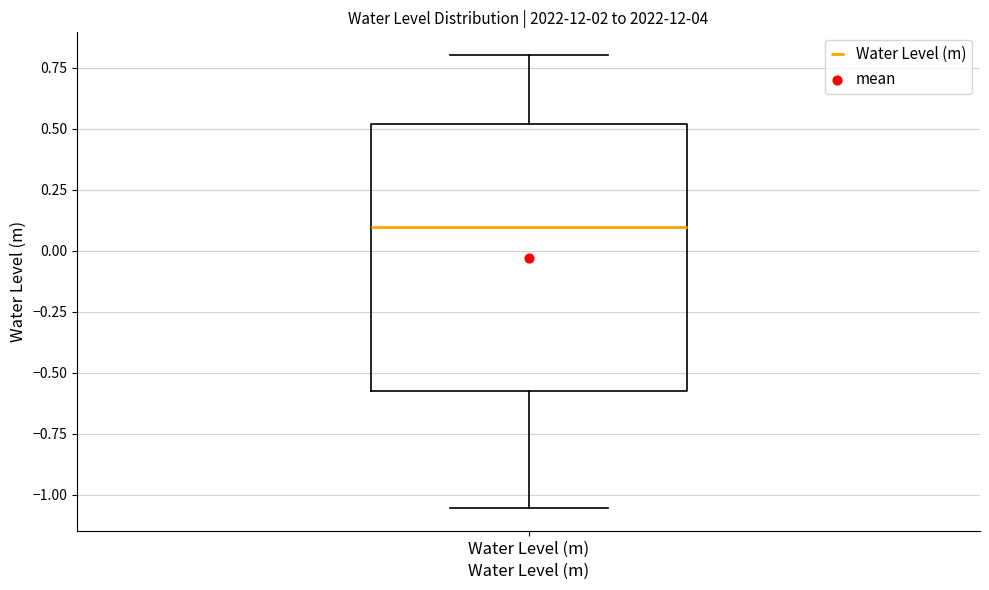

Read this box plot against the y-axis: the position of the median line, the range covered by the box, and the ends of both whiskers. The values are not printed on the chart, so give them approximately, as read against the axis.

median 0.10, box -0.55 to 0.50, whiskers -1.05 to 0.80